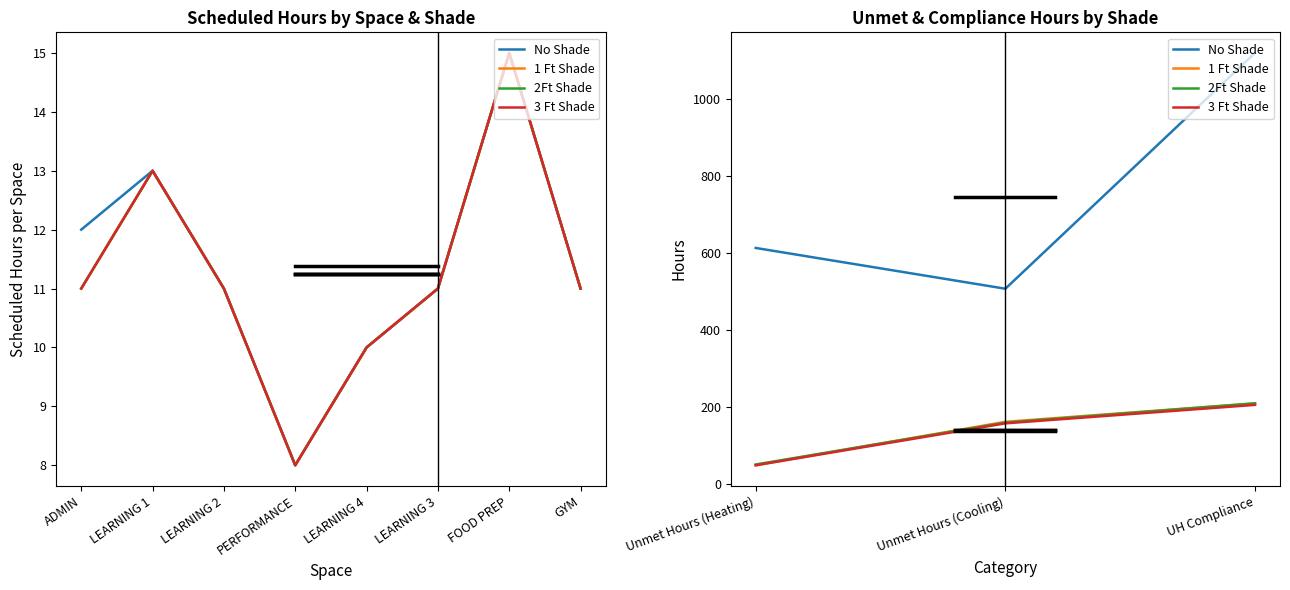

What position from the left is UH Compliance?

3